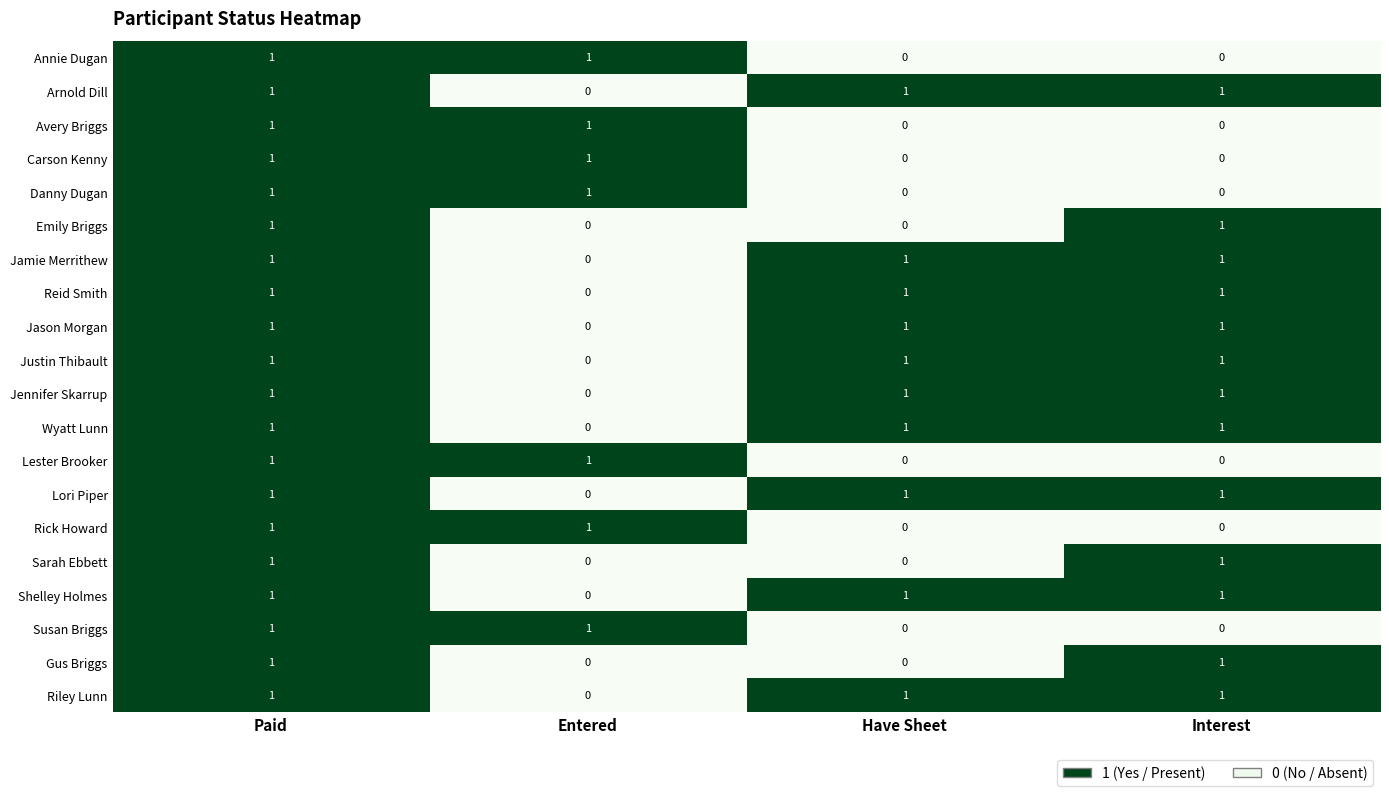

The Lester Brooker series shows 1 at Entered. True or false?

True